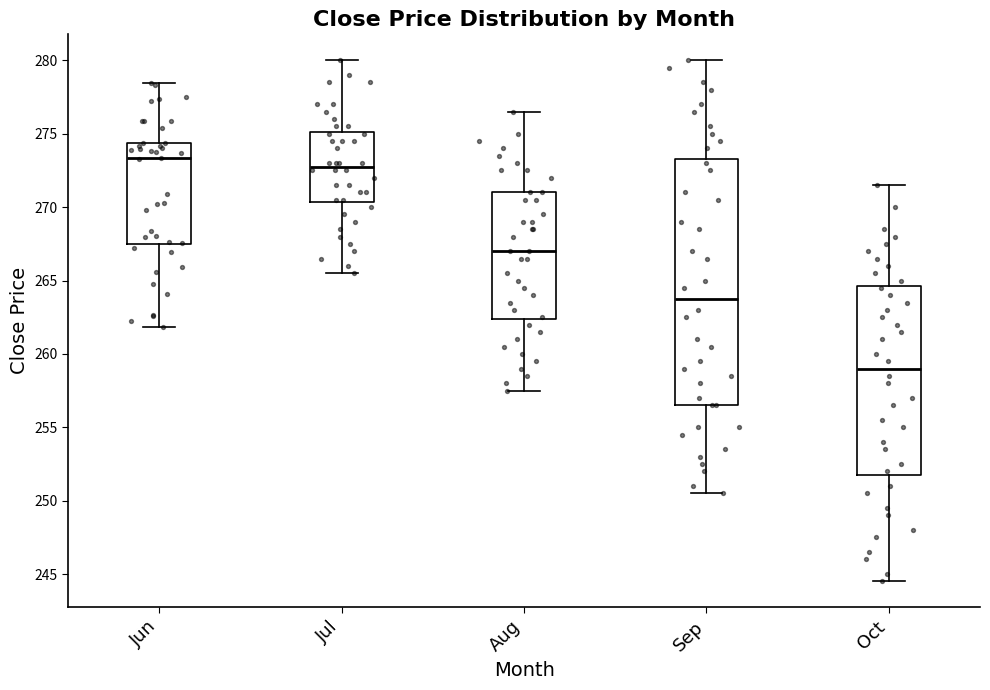

Which box has the highest median line?

Jun